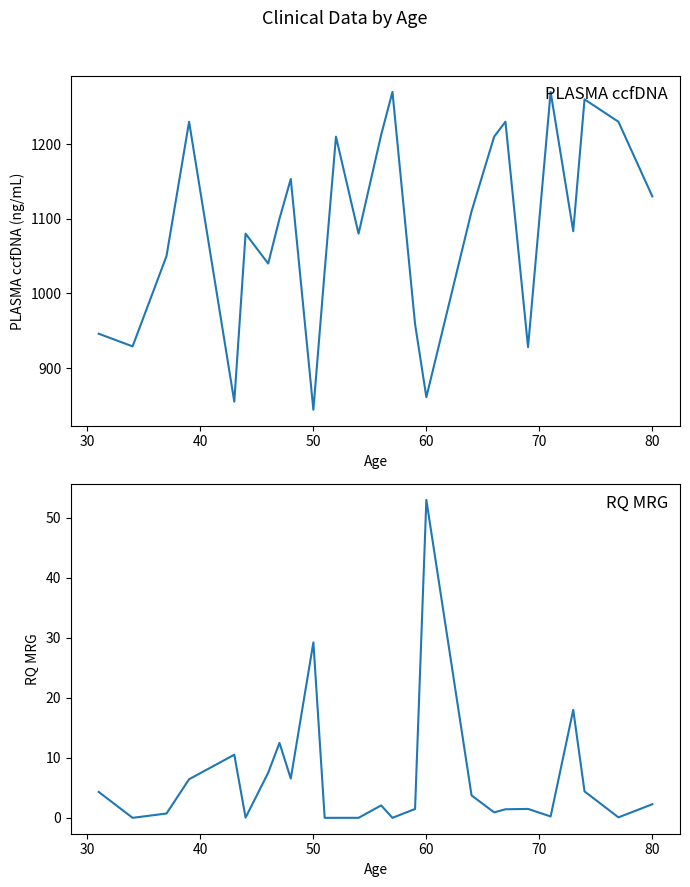

True or false: PLASMA ccfDNA(ng/mL) and RQ MRG intersect in this chart.

False